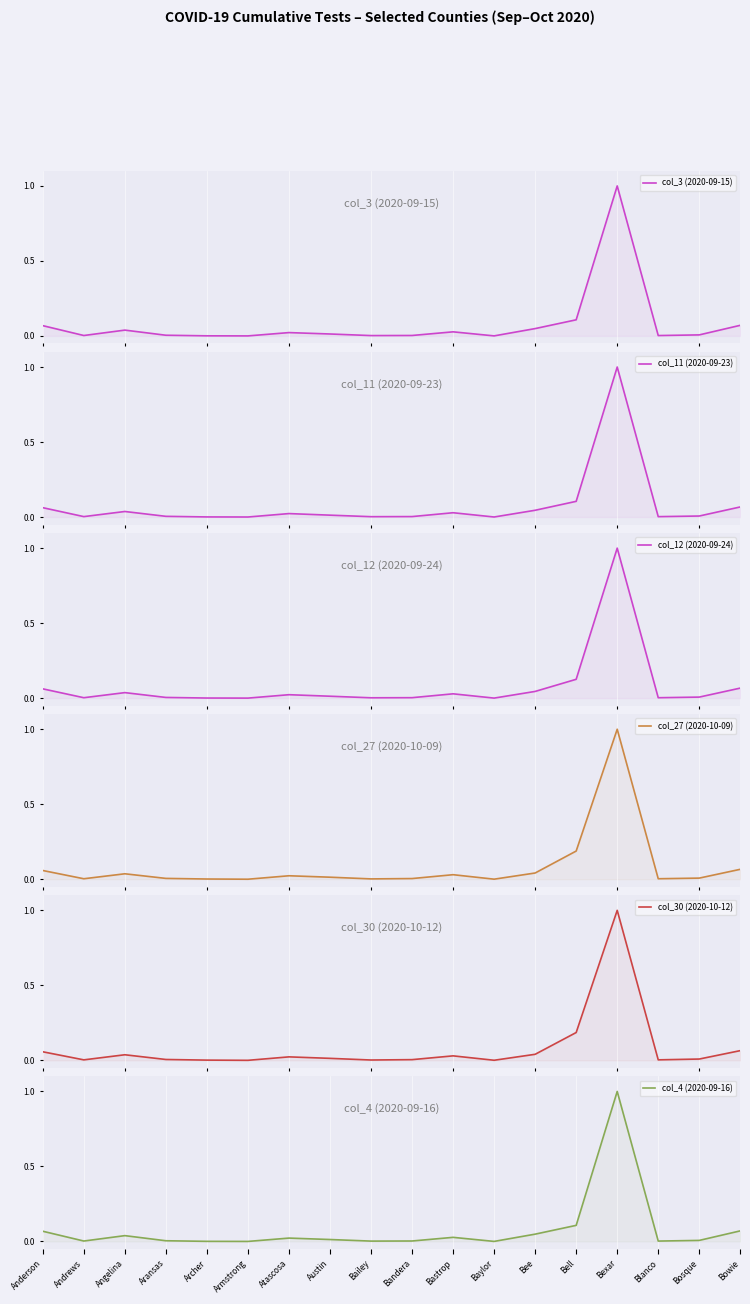

Reading left to right, extract all data points from this chart.

col_3 (2020-09-15): 0.1	0.0	0.0	0.0	0.0	0.0	0.0	0.0	0.0	0.0	0.0	0.0	0.0	0.1	1.0	0.0	0.0	0.1
col_11 (2020-09-23): 0.1	0.0	0.0	0.0	0.0	0.0	0.0	0.0	0.0	0.0	0.0	0.0	0.0	0.1	1.0	0.0	0.0	0.1
col_12 (2020-09-24): 0.1	0.0	0.0	0.0	0.0	0.0	0.0	0.0	0.0	0.0	0.0	0.0	0.0	0.1	1.0	0.0	0.0	0.1
col_27 (2020-10-09): 0.1	0.0	0.0	0.0	0.0	0.0	0.0	0.0	0.0	0.0	0.0	0.0	0.0	0.2	1.0	0.0	0.0	0.1
col_30 (2020-10-12): 0.1	0.0	0.0	0.0	0.0	0.0	0.0	0.0	0.0	0.0	0.0	0.0	0.0	0.2	1.0	0.0	0.0	0.1
col_4 (2020-09-16): 0.1	0.0	0.0	0.0	0.0	0.0	0.0	0.0	0.0	0.0	0.0	0.0	0.0	0.1	1.0	0.0	0.0	0.1